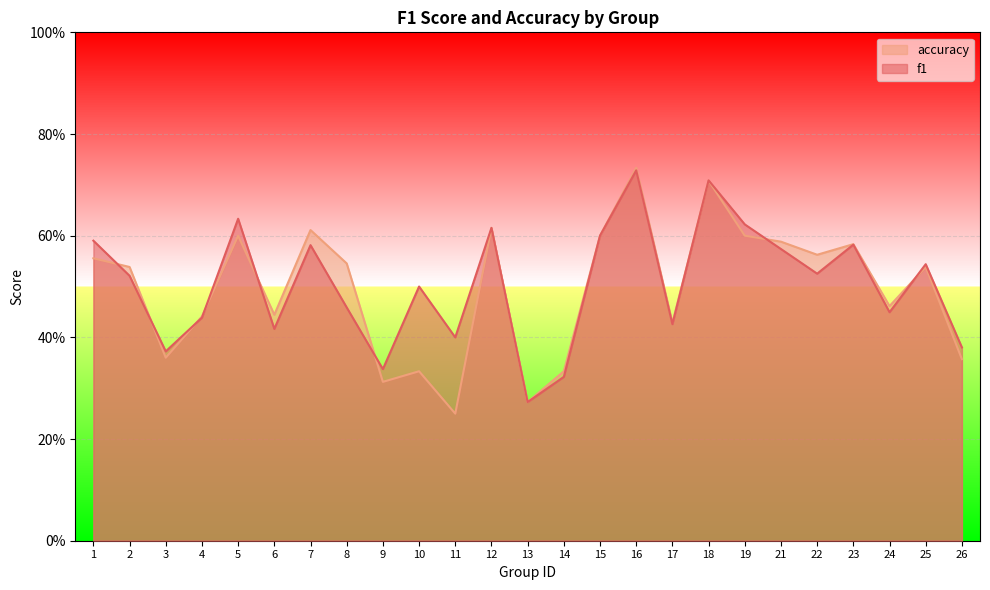

True or false: f1 and accuracy intersect in this chart.

True